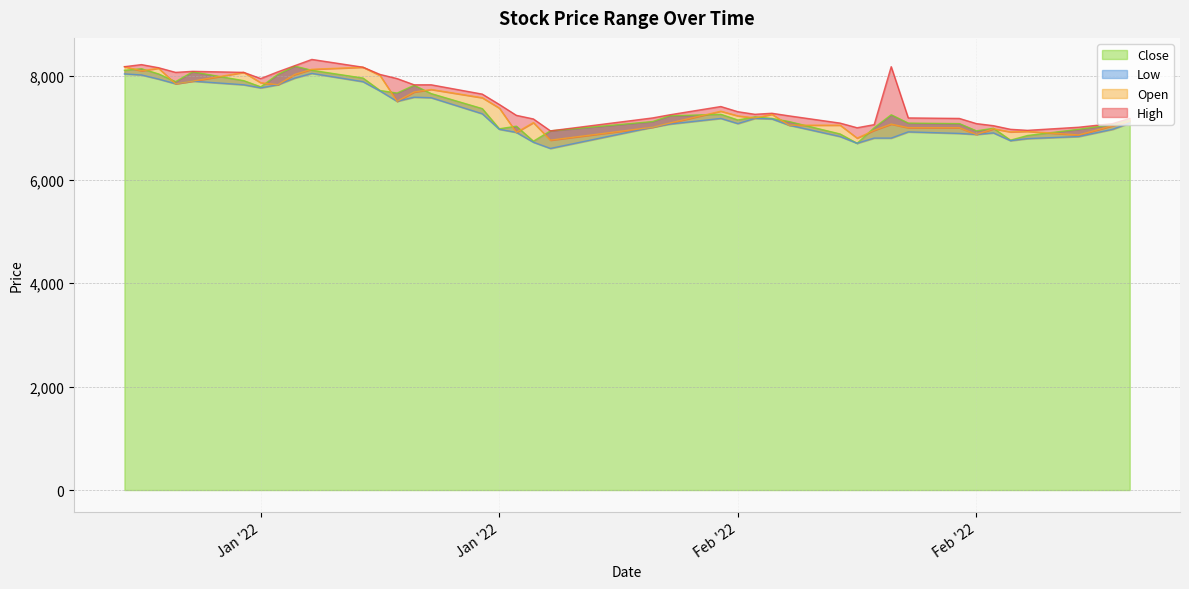

Which series ends up on top after the final intersection of Open and Close?

Close